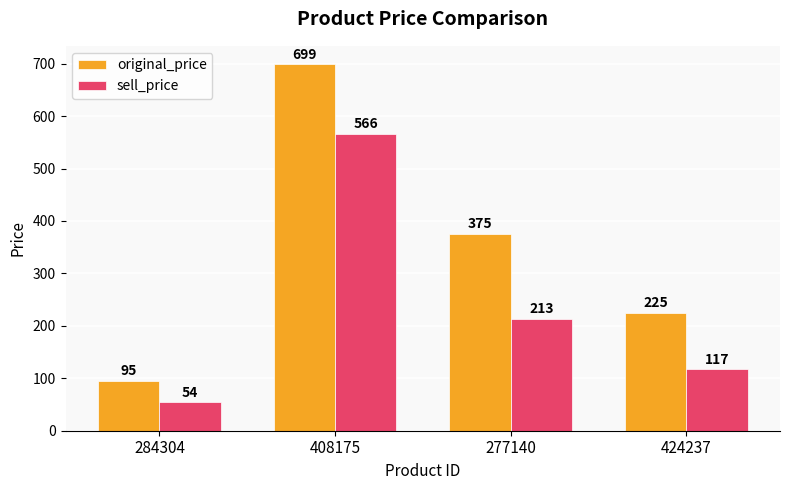

Rank the categories by sell_price value from lowest to highest.

284304, 424237, 277140, 408175